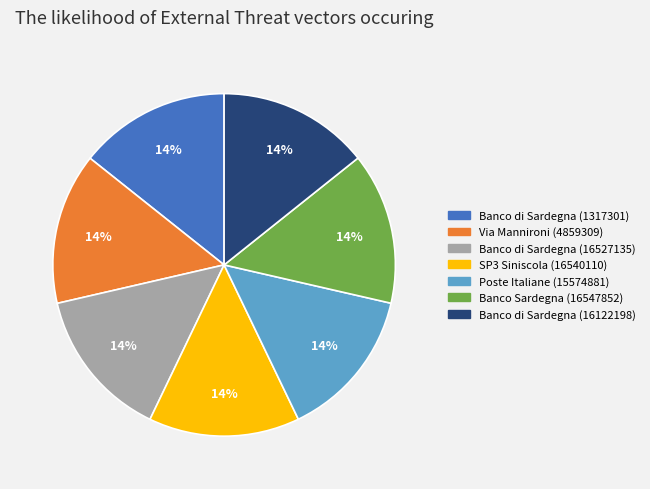

Is there a majority slice in this chart?

No